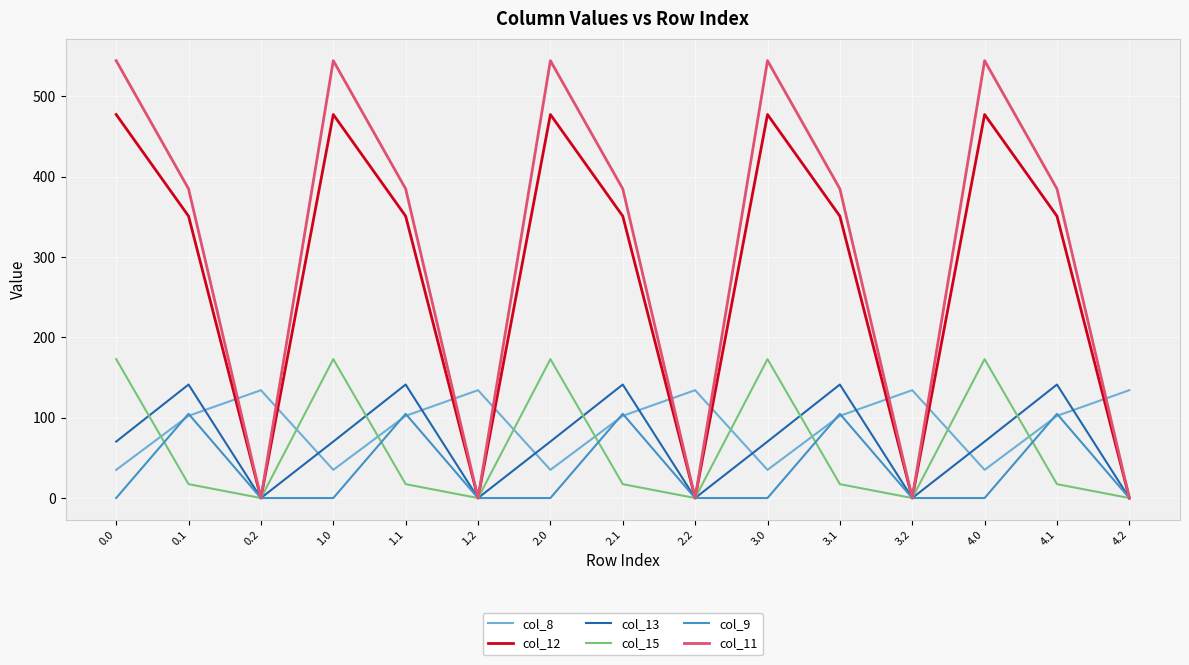

What is the maximum value for col_8?

134.2